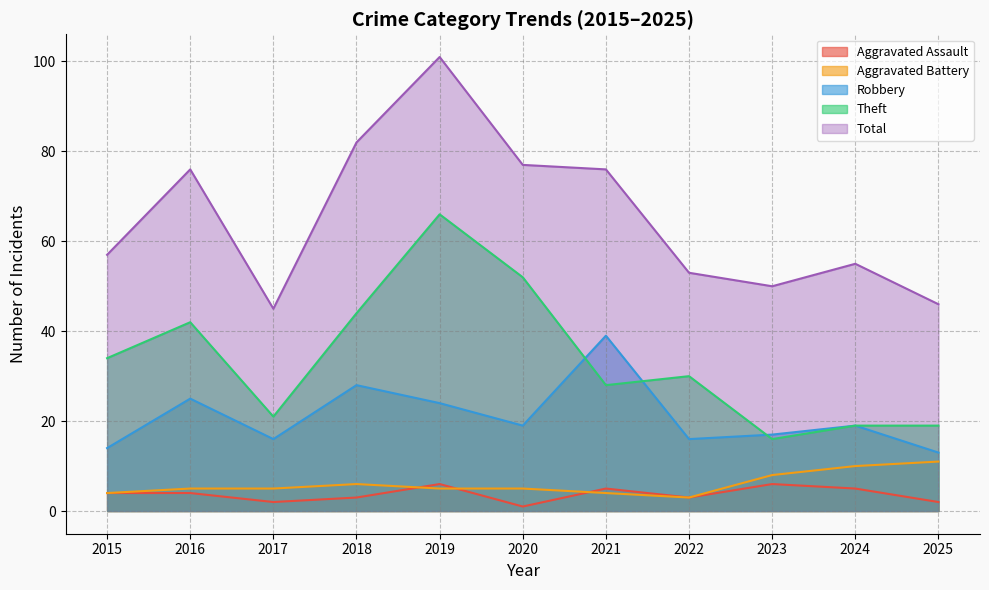

At which label does Aggravated Battery first exceed 5?

2018